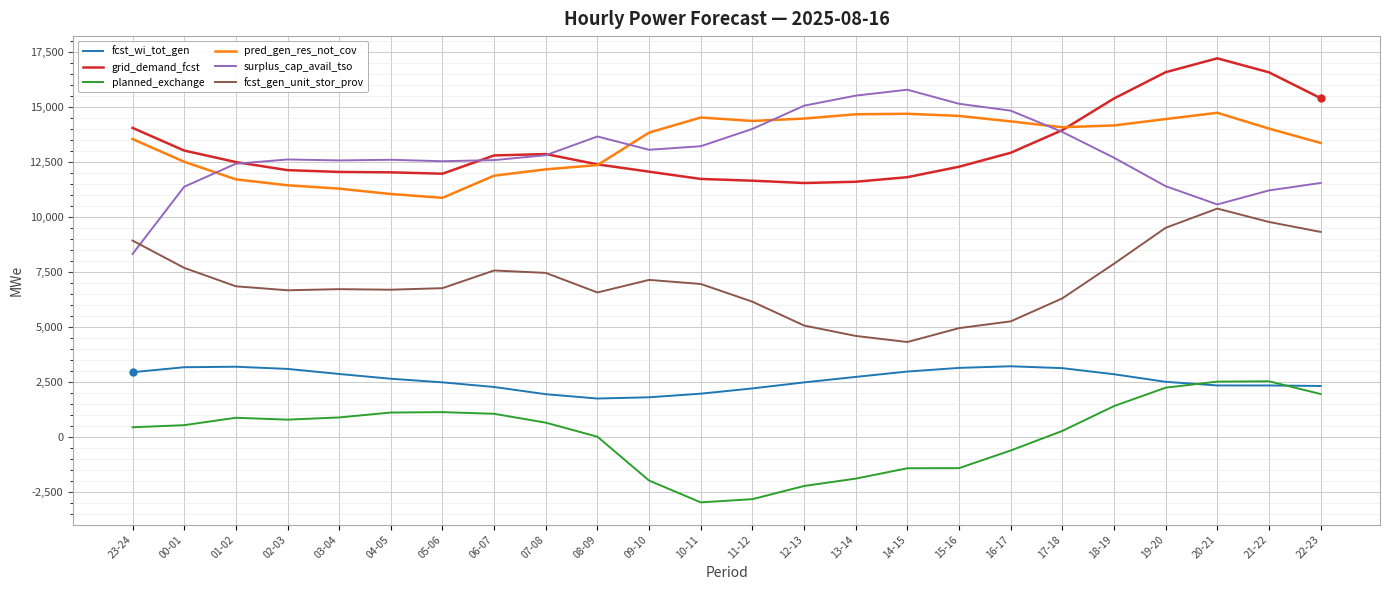

Count the number of categories in the chart.

24